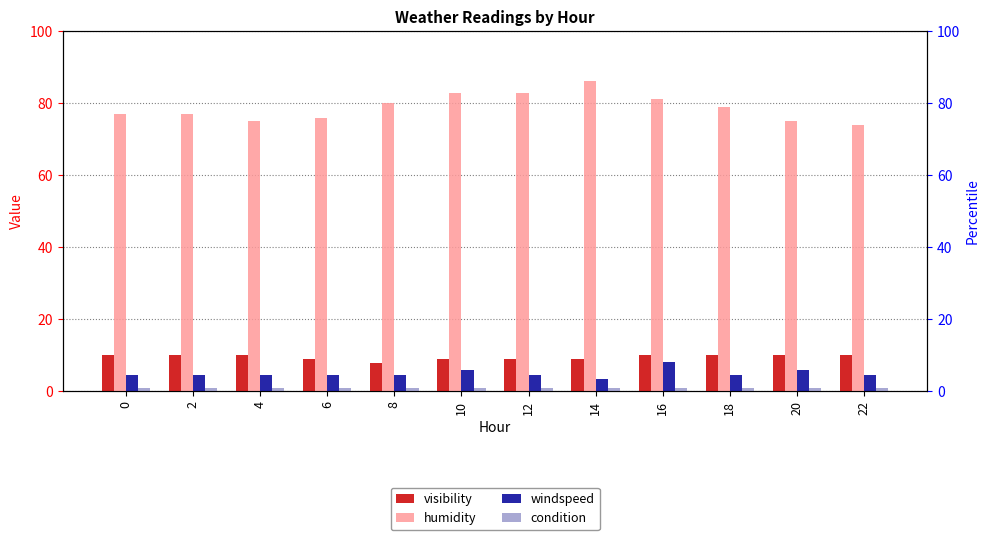

At how many categories does at least one series exceed 6?

12